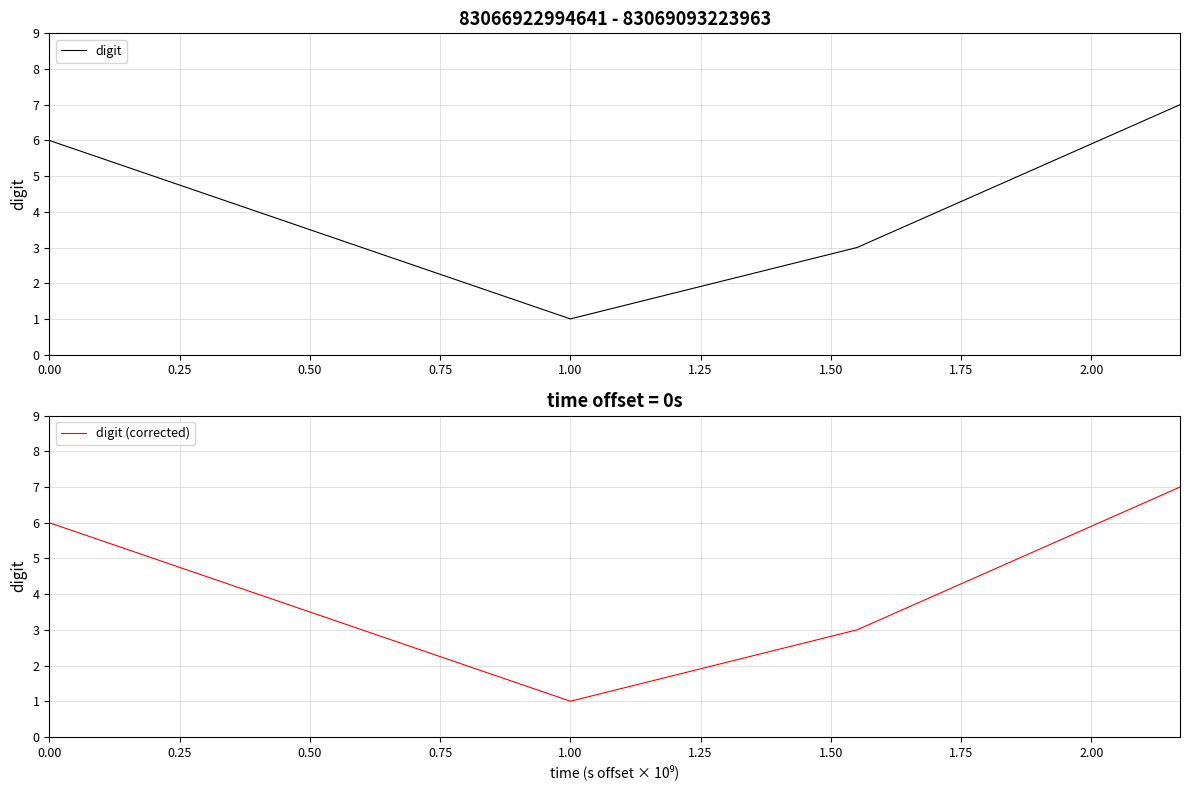

What is the sum of all digit values?

17